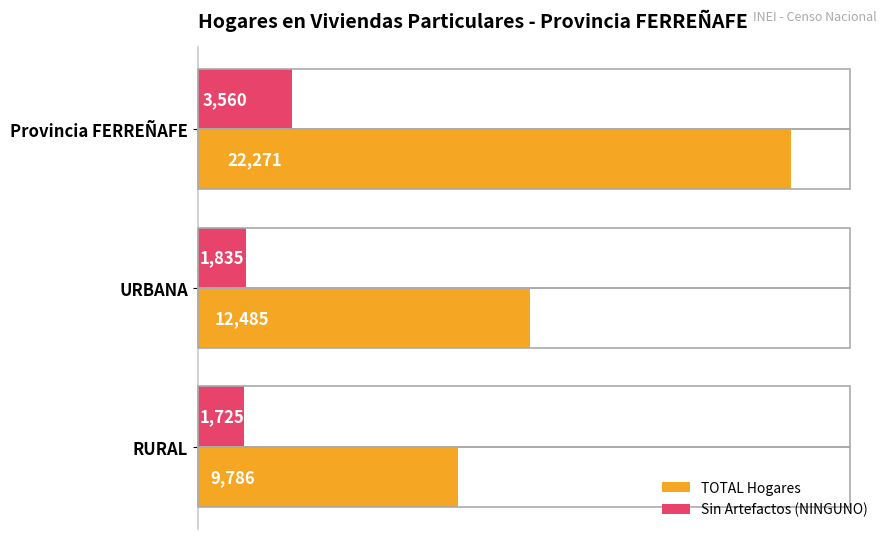

Which category has the lowest value across all series?

RURAL